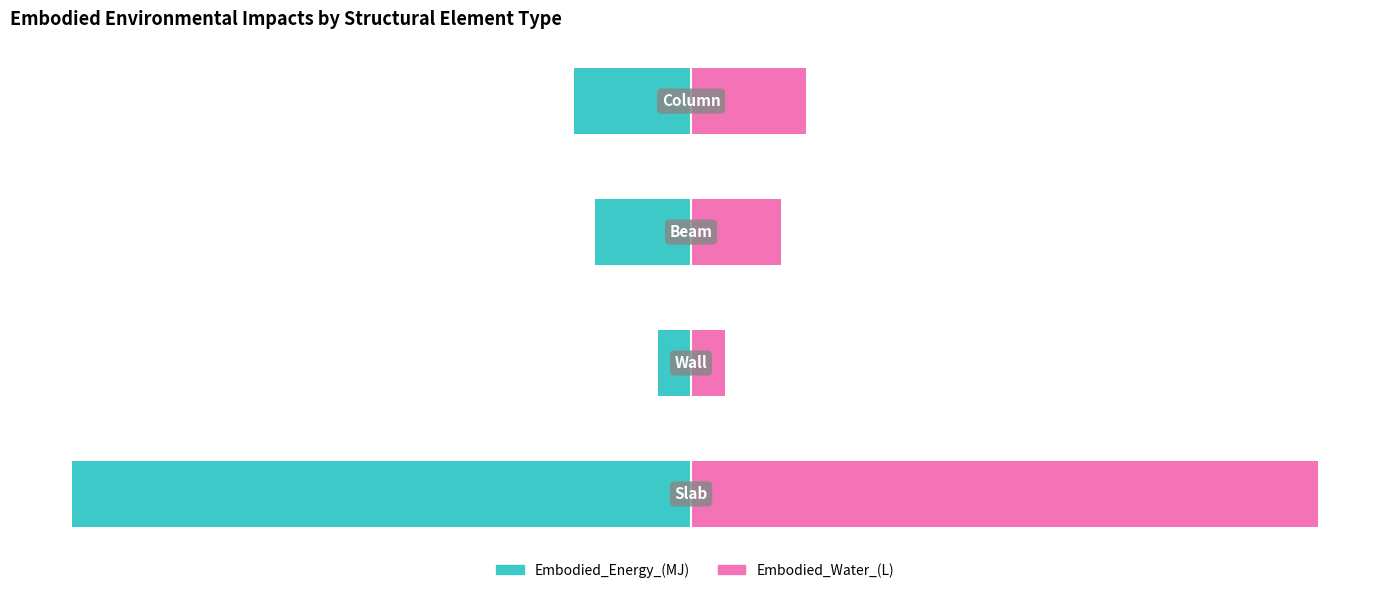

Reading left to right, list all the values displayed in this chart.

Embodied_Energy_(MJ): 0=-71.5	1=-3.9	2=-11.1	3=-13.5
Embodied_Water_(L): 0=72.4	1=3.9	2=10.4	3=13.3